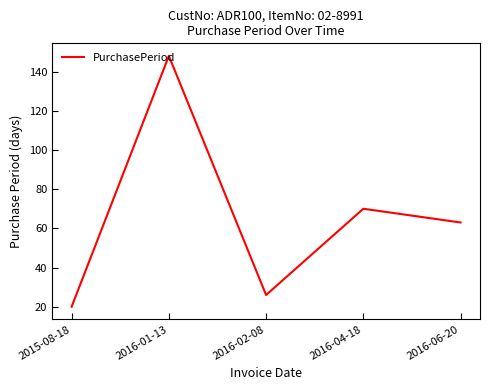

Does the chart have visible grid lines?

No